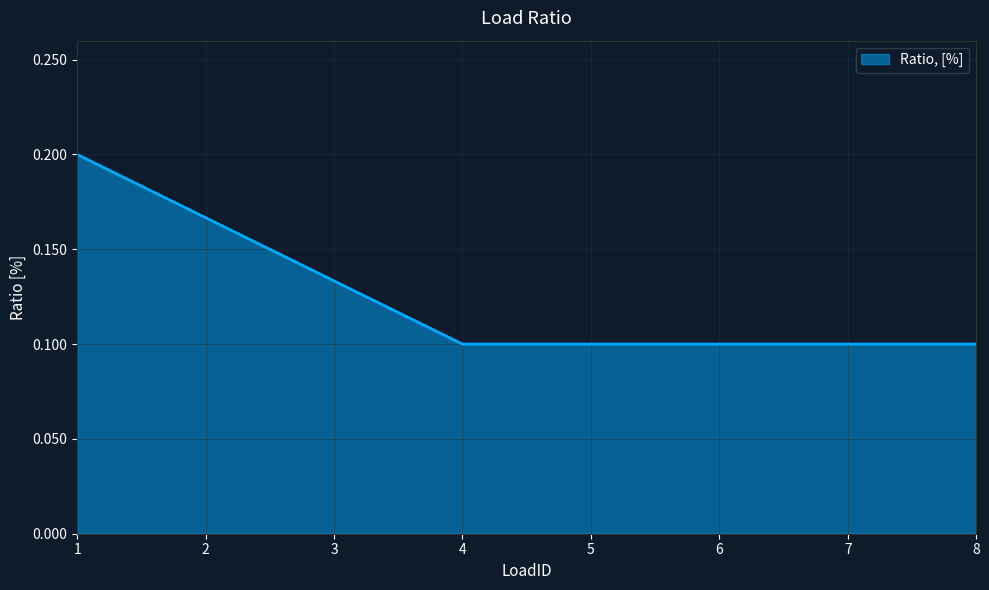

The chart shows a value of 0.1 at 3. True or false?

True